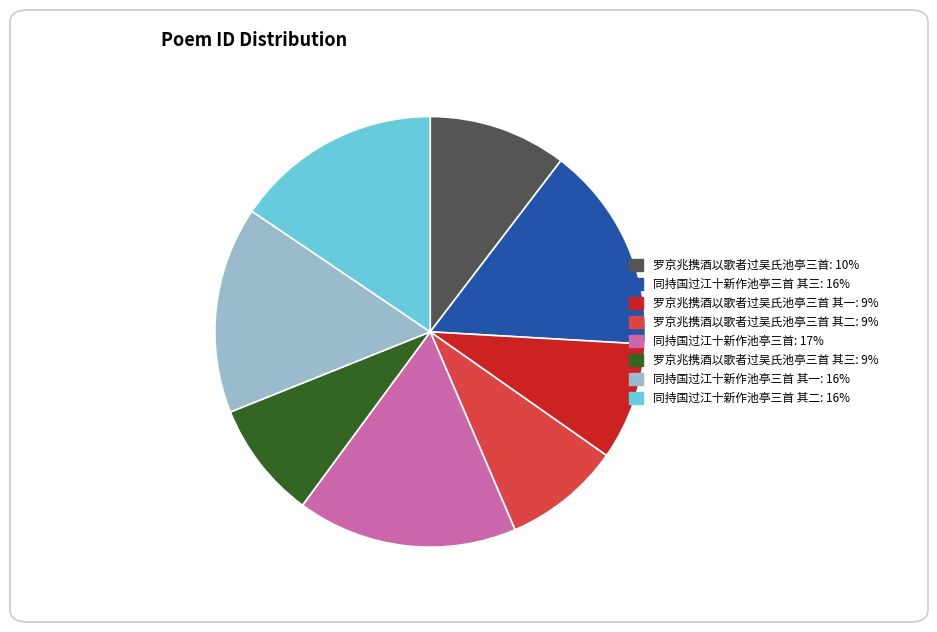

Does any single category account for the majority?

No